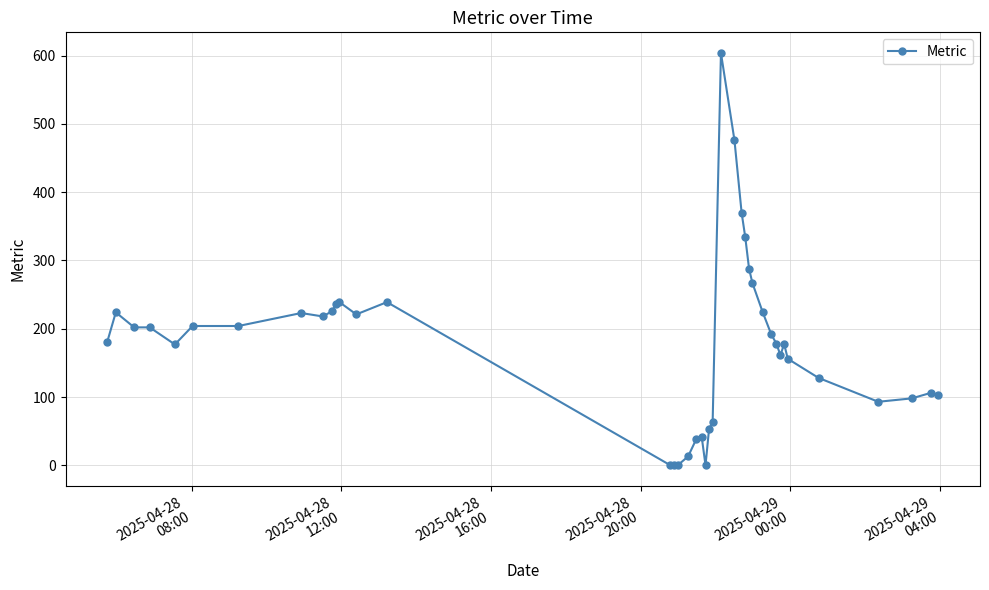

What is the difference between the maximum and minimum values?

604